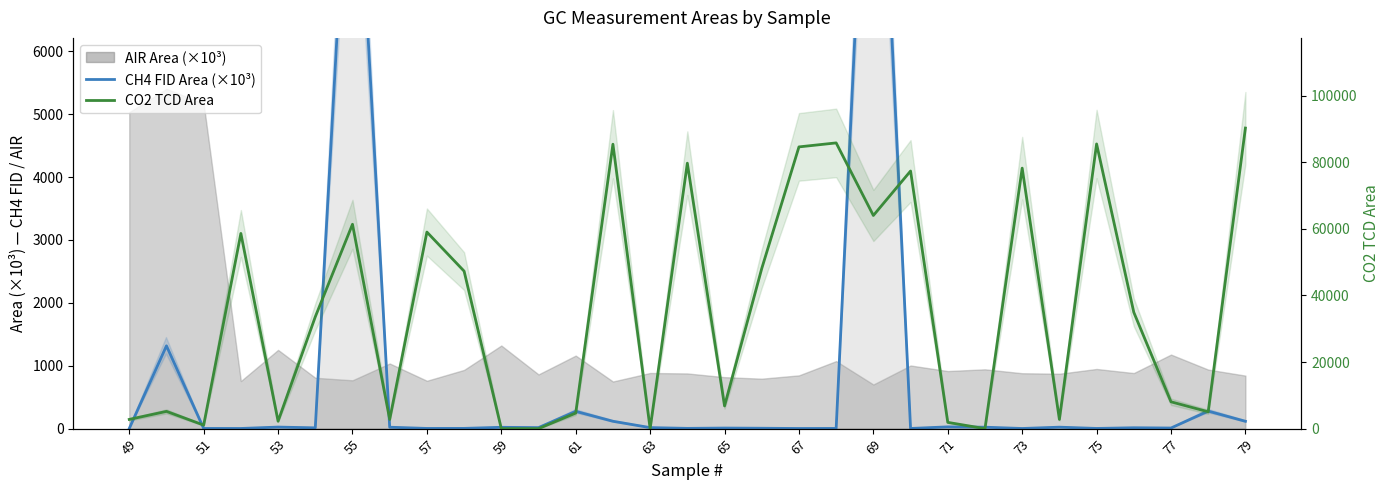

Between 49 and 77, which series saw the biggest shift?

CO2 TCD Area